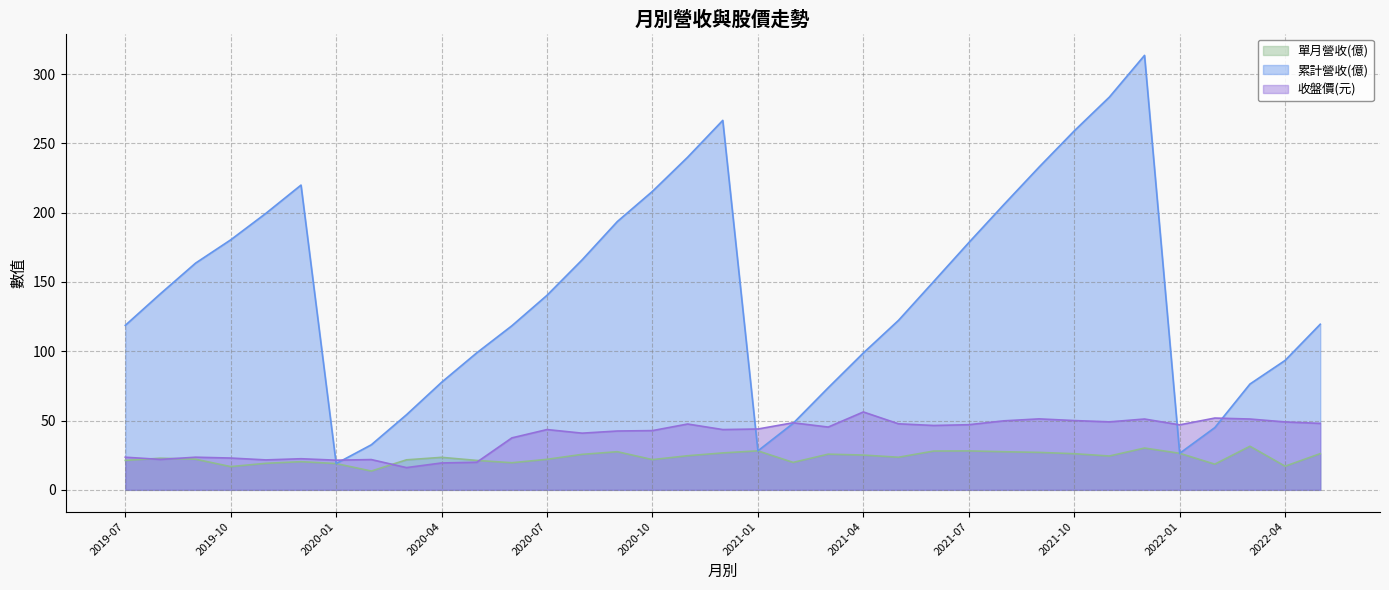

After their last crossing, which series has the higher values: 累計營收(億) or 收盤價(元)?

累計營收(億)